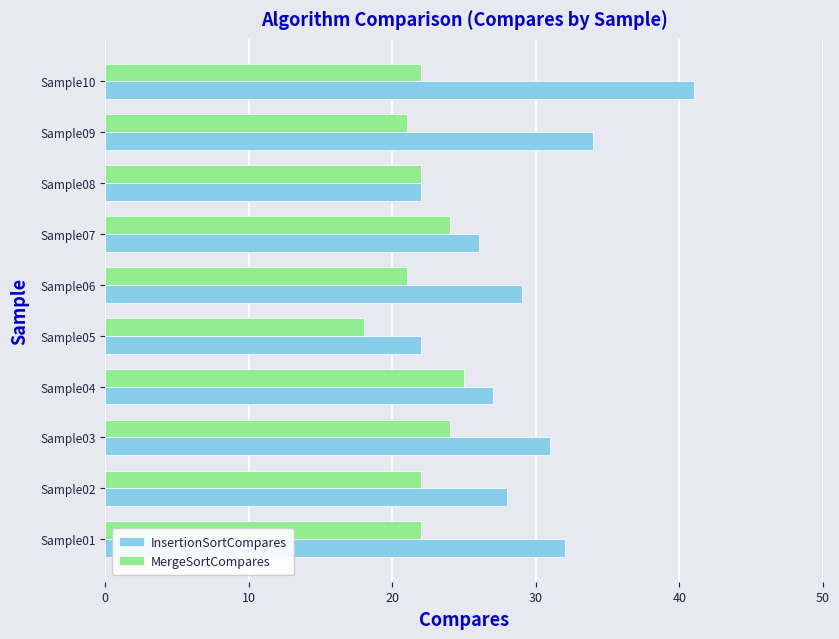

At how many categories does at least one series exceed 39?

1